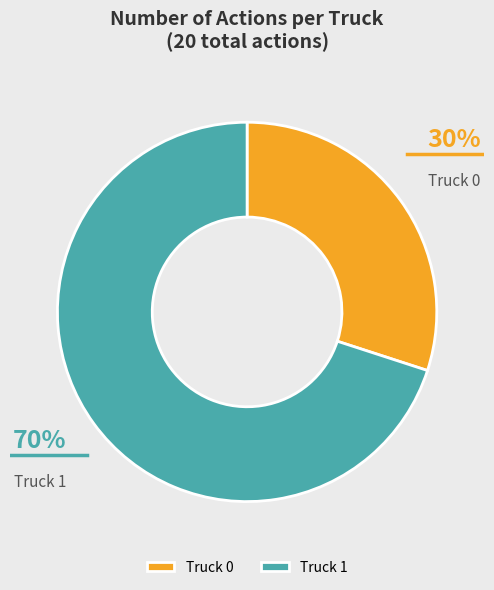

Between Truck 0 and Truck 1, which is larger?

Truck 1